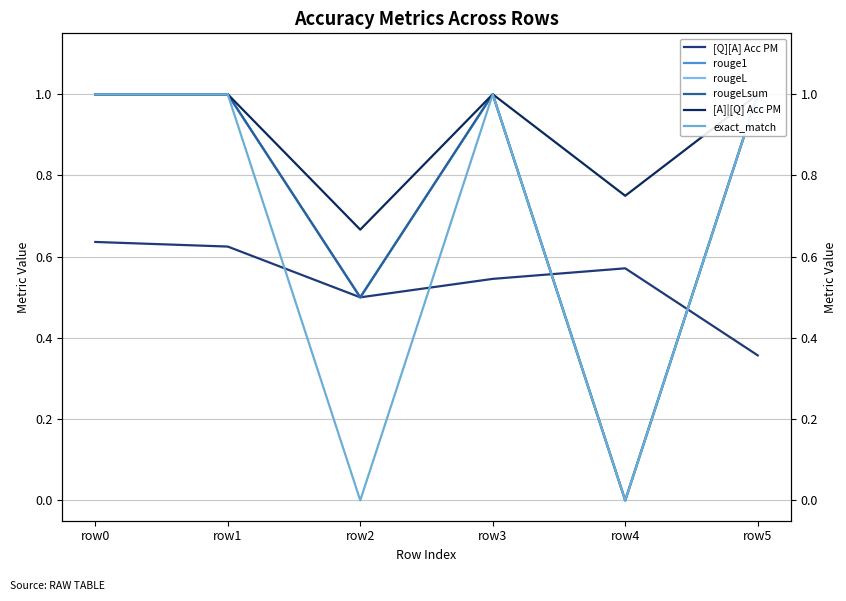

True or false: rouge1 has more than 1 interior local peaks.

False